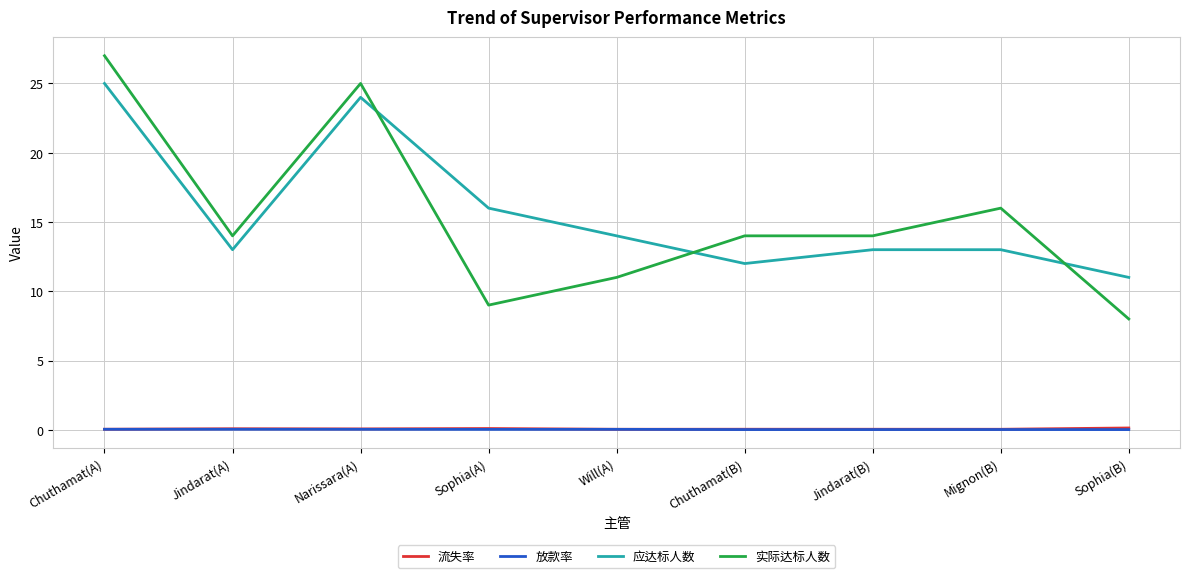

What is the difference between the highest and lowest values at Narissara(A)?

25.0